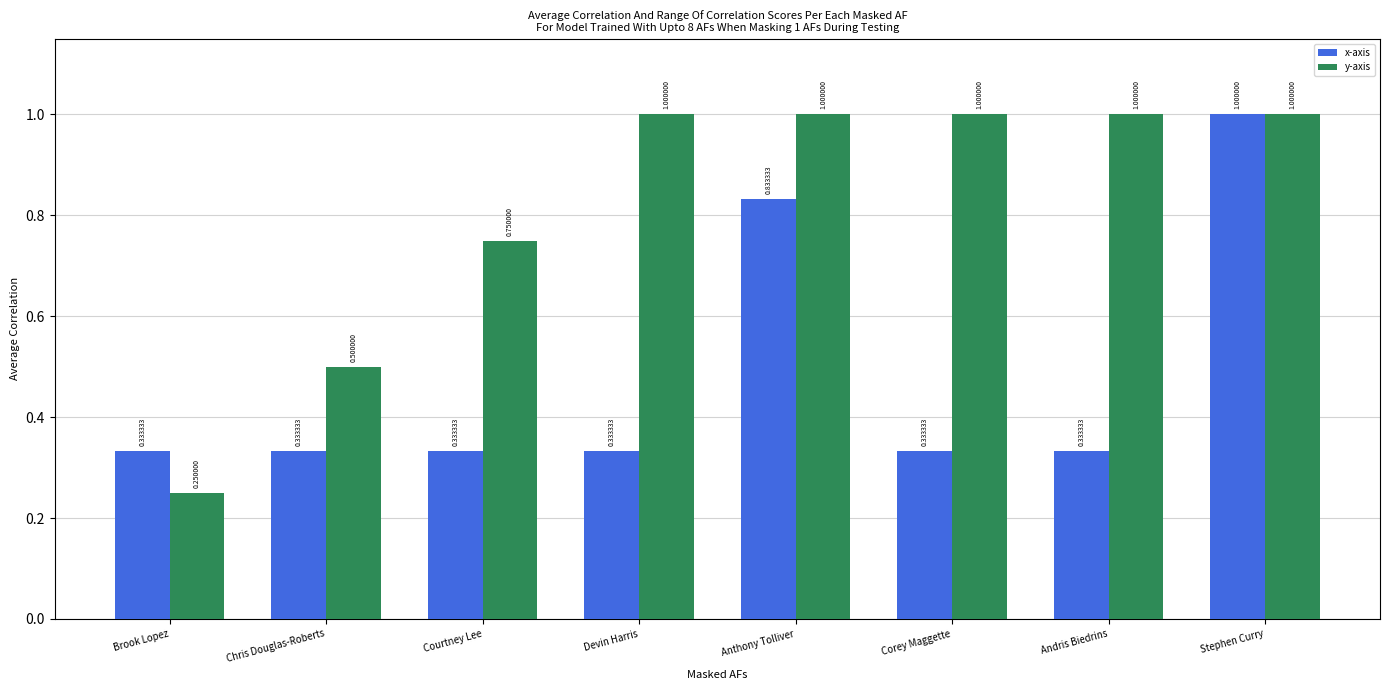

What is the sum of all x-axis values?

3.8